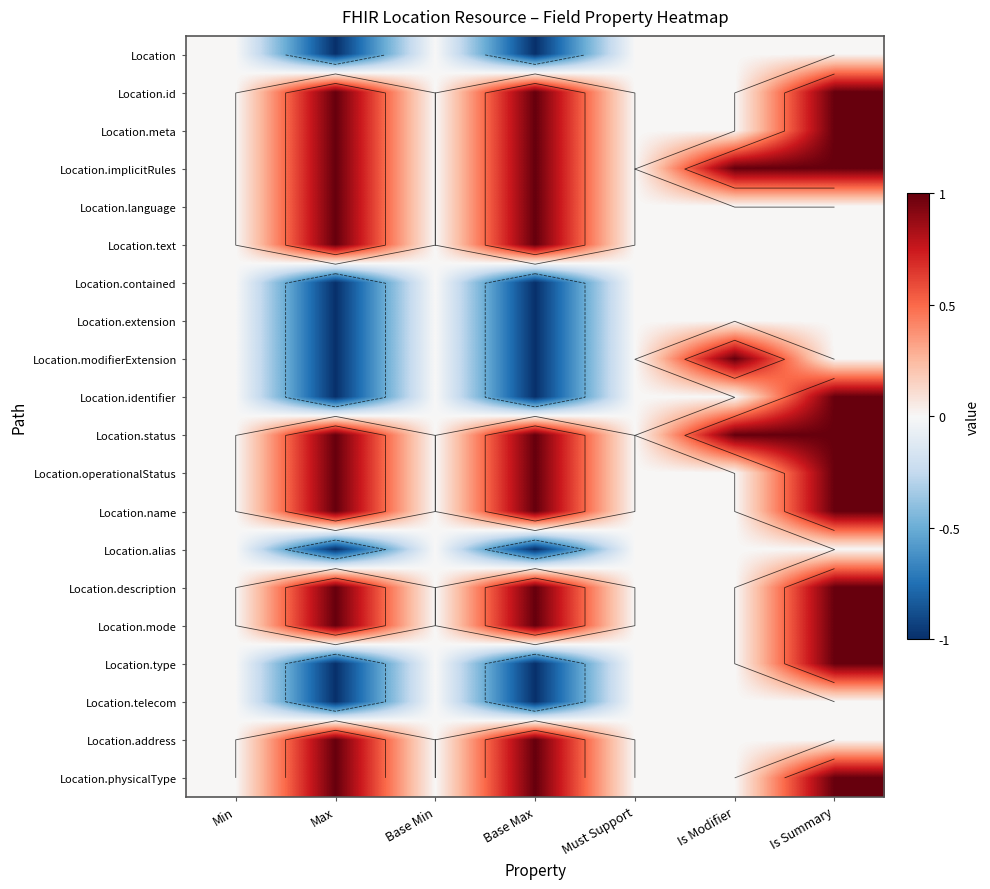

How many negative values does the Location.modifierExtension series have?

2